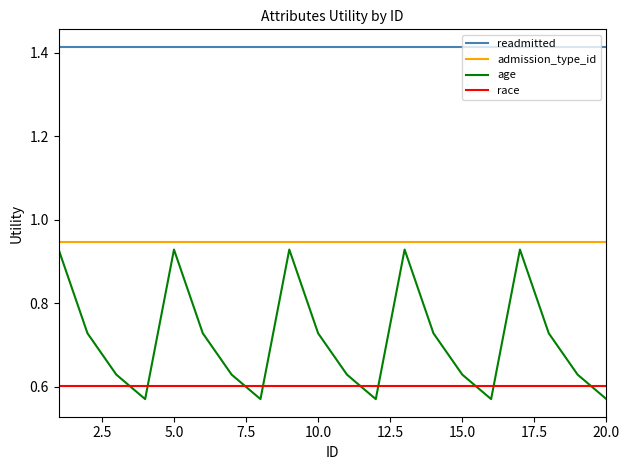

What is the difference between the maximum and minimum values in the age series?

0.4